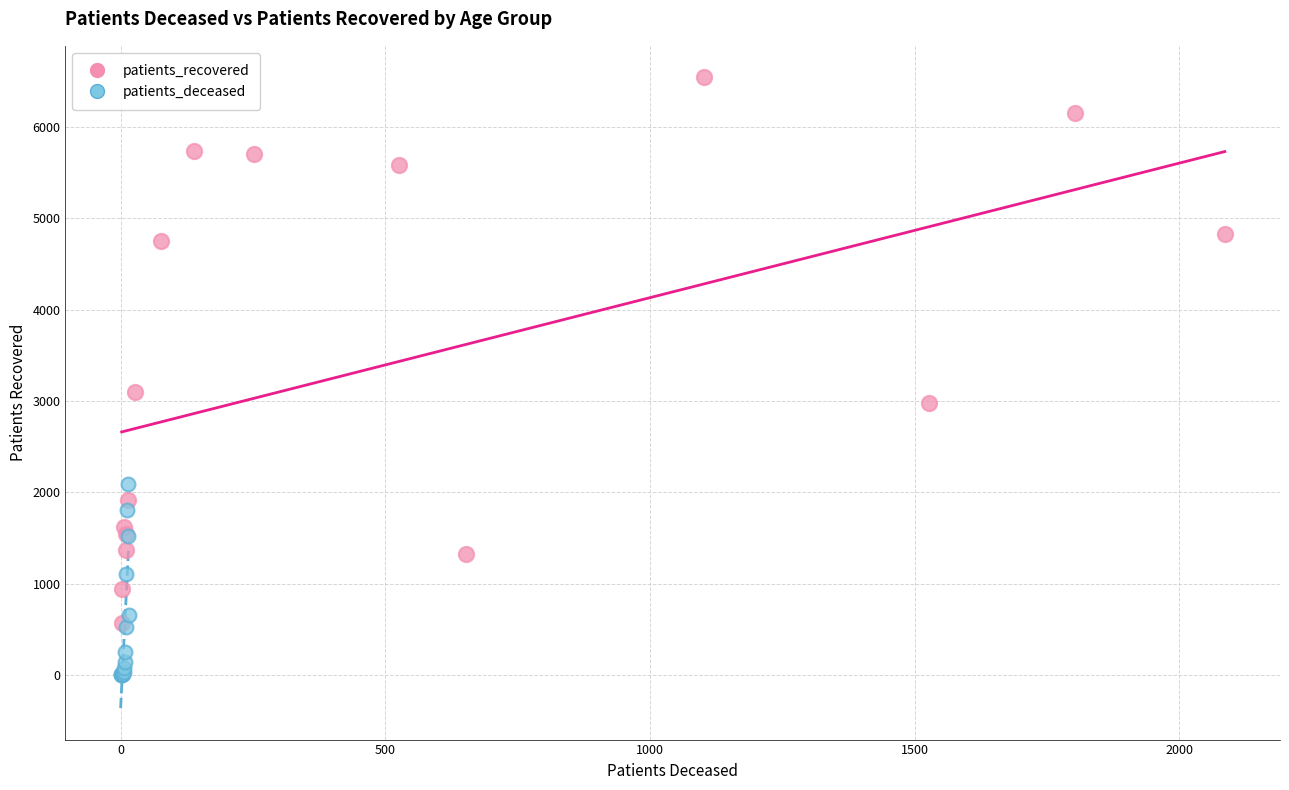

Which series has the largest Y range (max minus min)?

patients_recovered